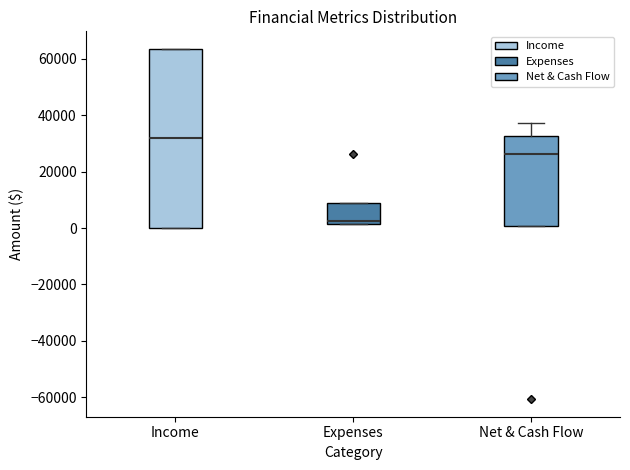

Reading left to right, read every box against the y-axis: the position of its median line, the range the box covers, and the ends of its whiskers. The values are not printed on the chart, so give them approximately, as read against the axis.

Income: median 32000, box 0 to 64000, whiskers 0 to 64000
Expenses: median 2000 (just above the box's lower edge), box 2000 to 8000, whiskers 2000 to 8000
Net & Cash Flow: median 26000, box 0 to 32000, whiskers 0 to 38000